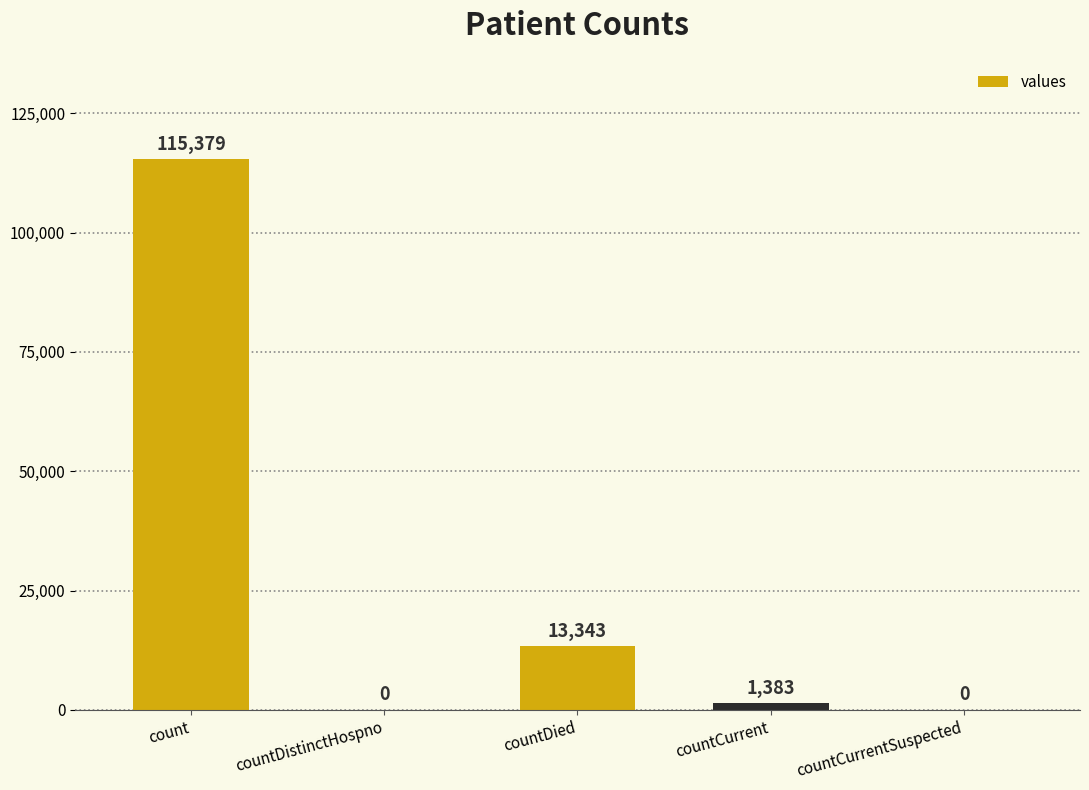

Are the bars horizontal?

No